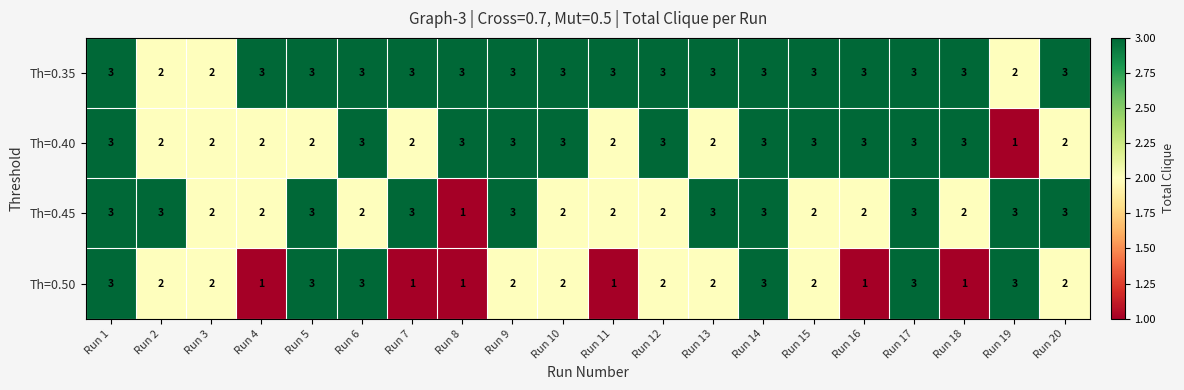

True or false: Th=0.40 has a value of 3 at Run 2.

False